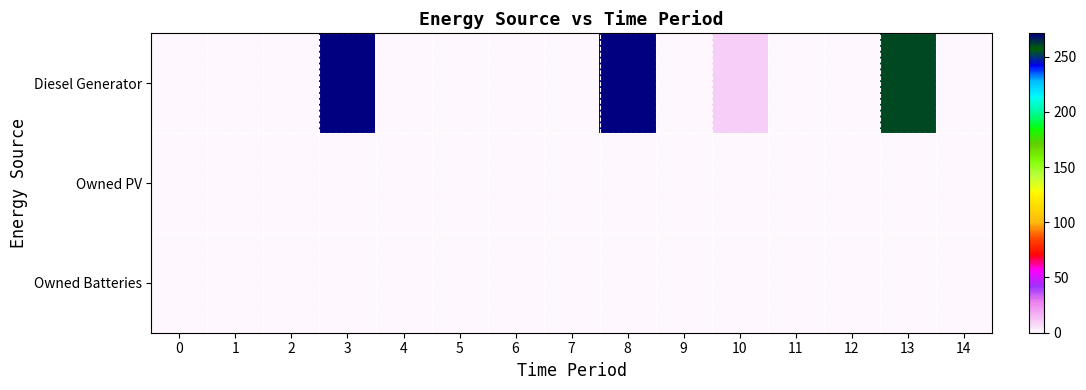

Between 6 and 12, which series saw the biggest shift?

Diesel Generator